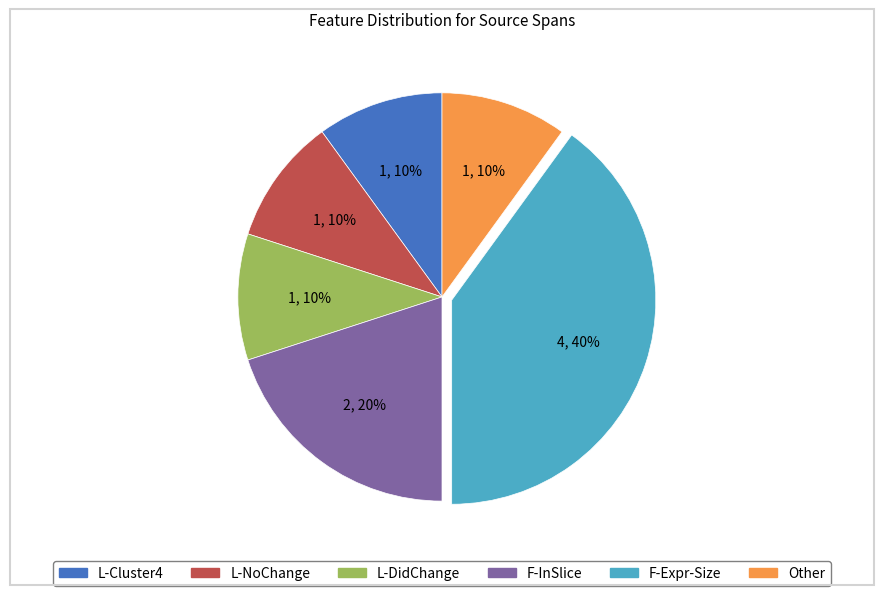

How many slices are in this pie chart?

6